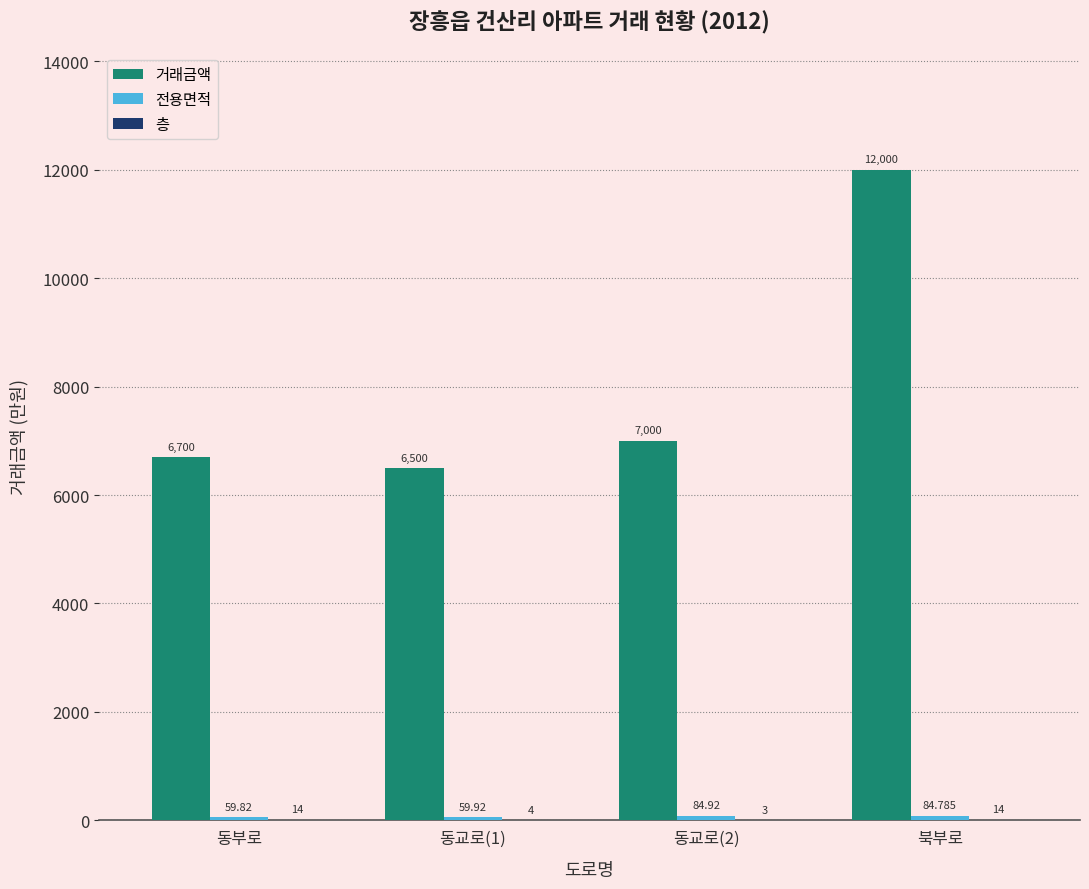

At which category is the sum across all series the highest?

북부로